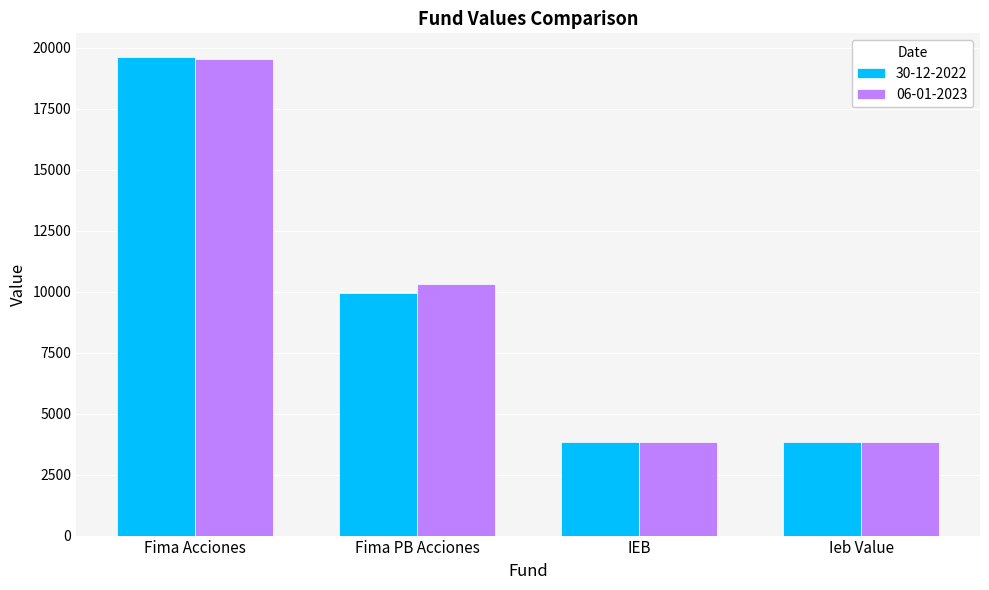

True or false: 06-01-2023 has a value of 10325.8 at Fima PB Acciones.

True